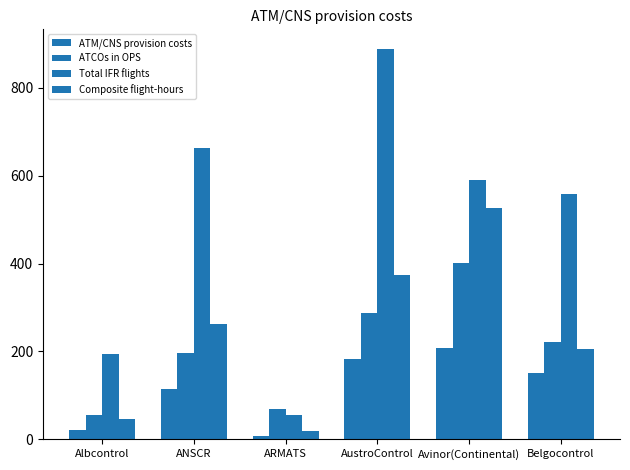

How many bars are there in each group?

4